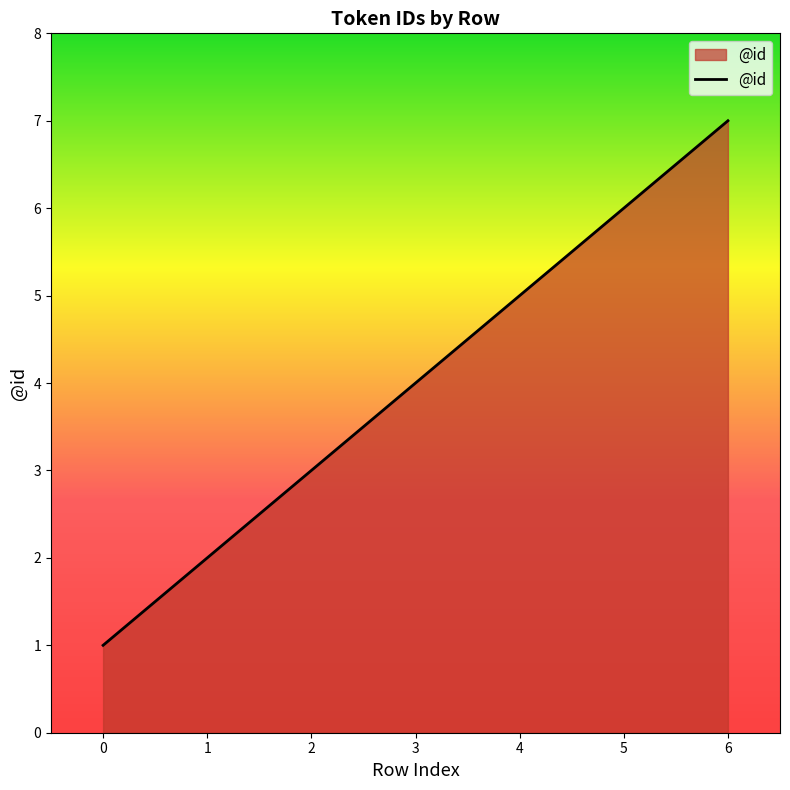

What is the change in value from 1 to 6?

+5